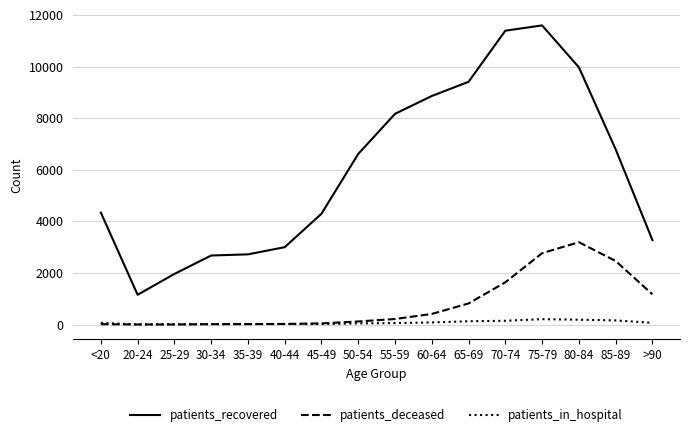

True or false: patients_deceased and patients_recovered cross at least once.

False